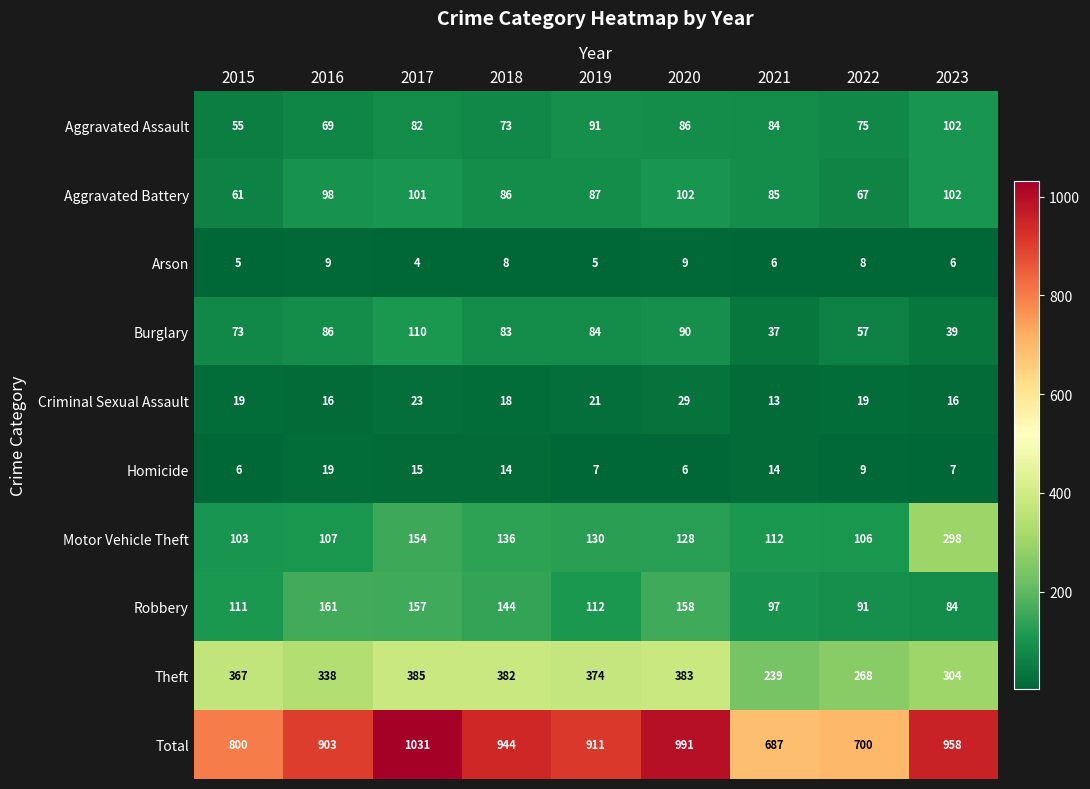

At which category is the sum across all series the highest?

2017